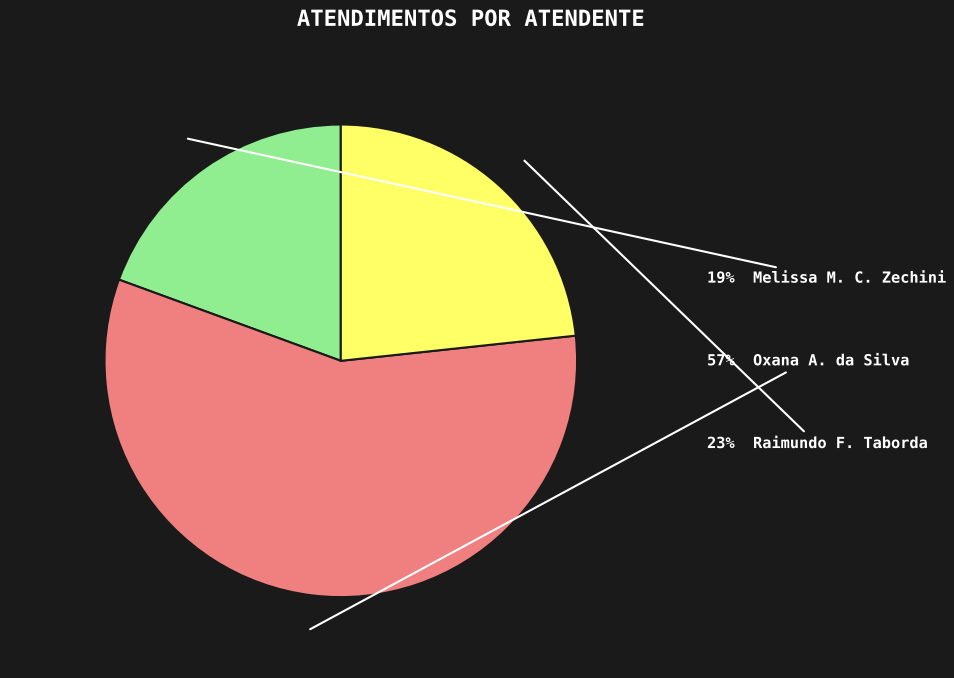

To the nearest percent, what is the difference between the largest and smallest slice percentages?

38%